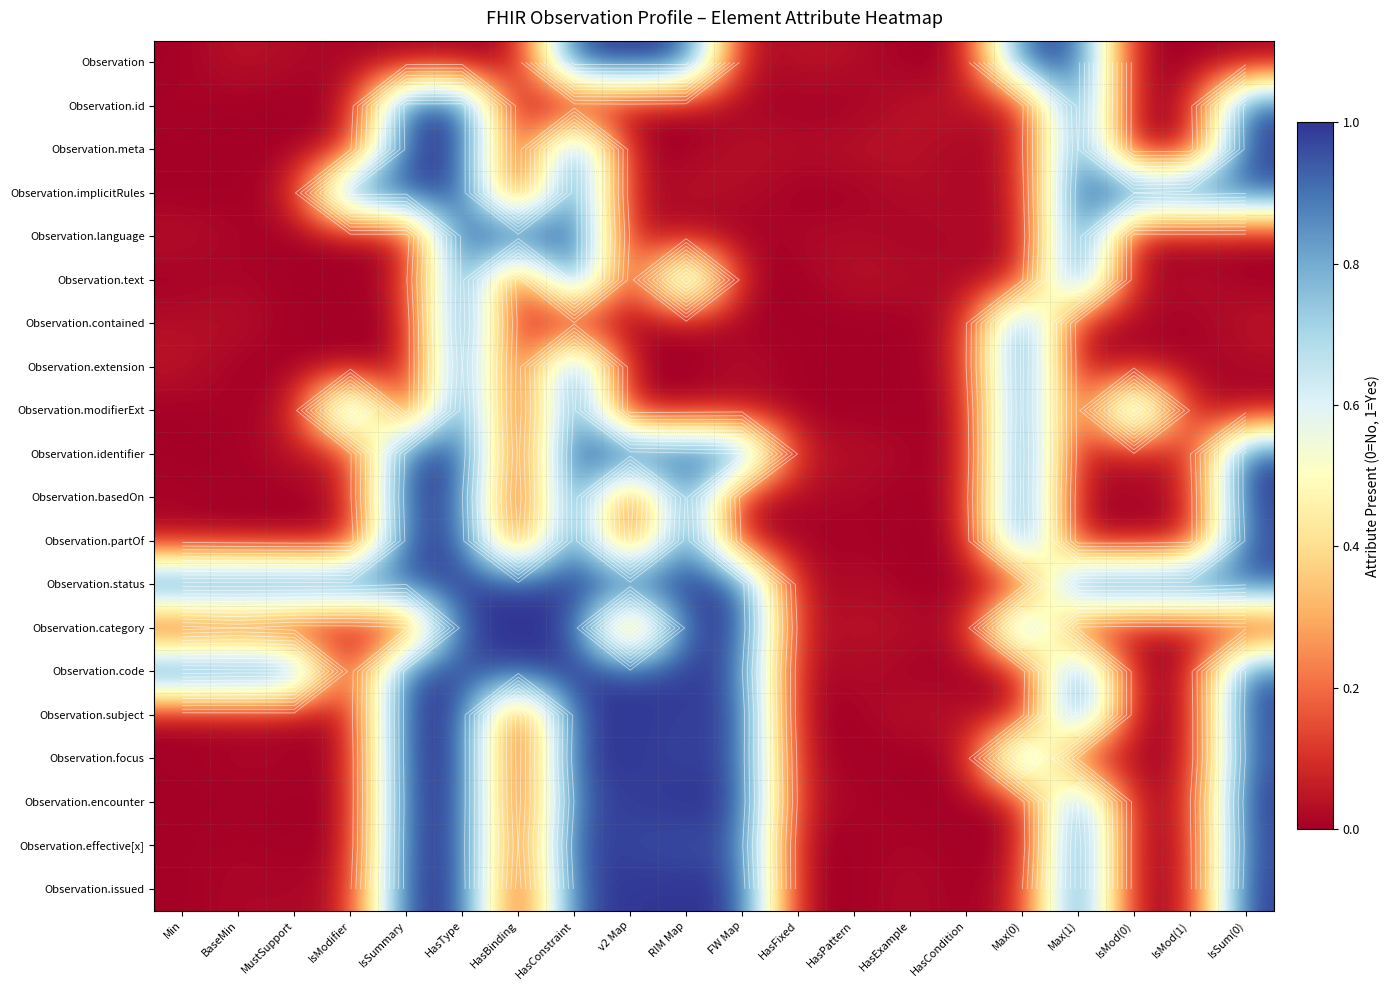

What is the sum of all Observation.modifierExt values?

5.1